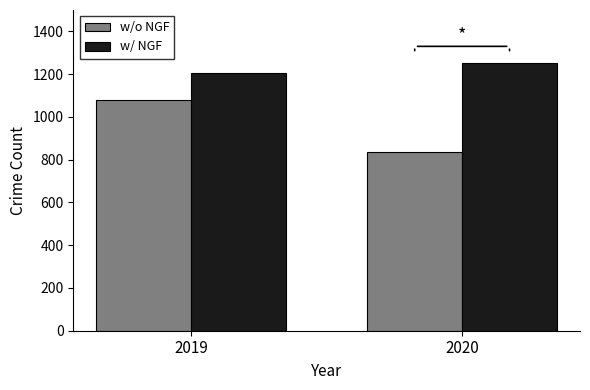

Rank the series at 2020 from lowest to highest value.

w/o NGF, w/ NGF